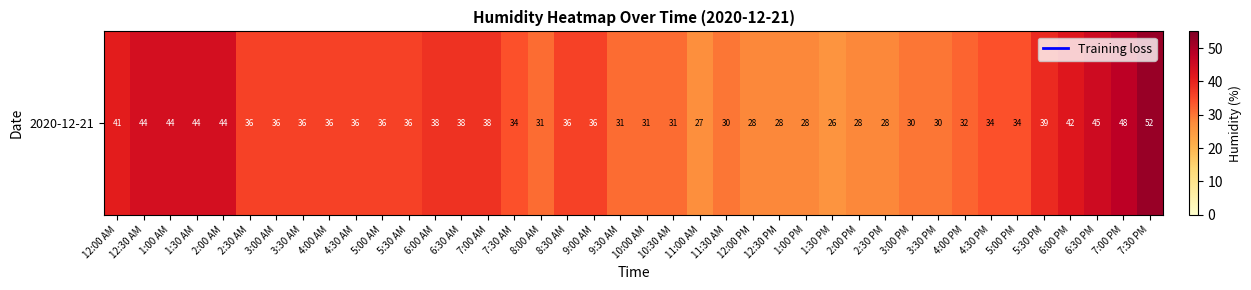

The value at 11:30 AM is 30. True or false?

True